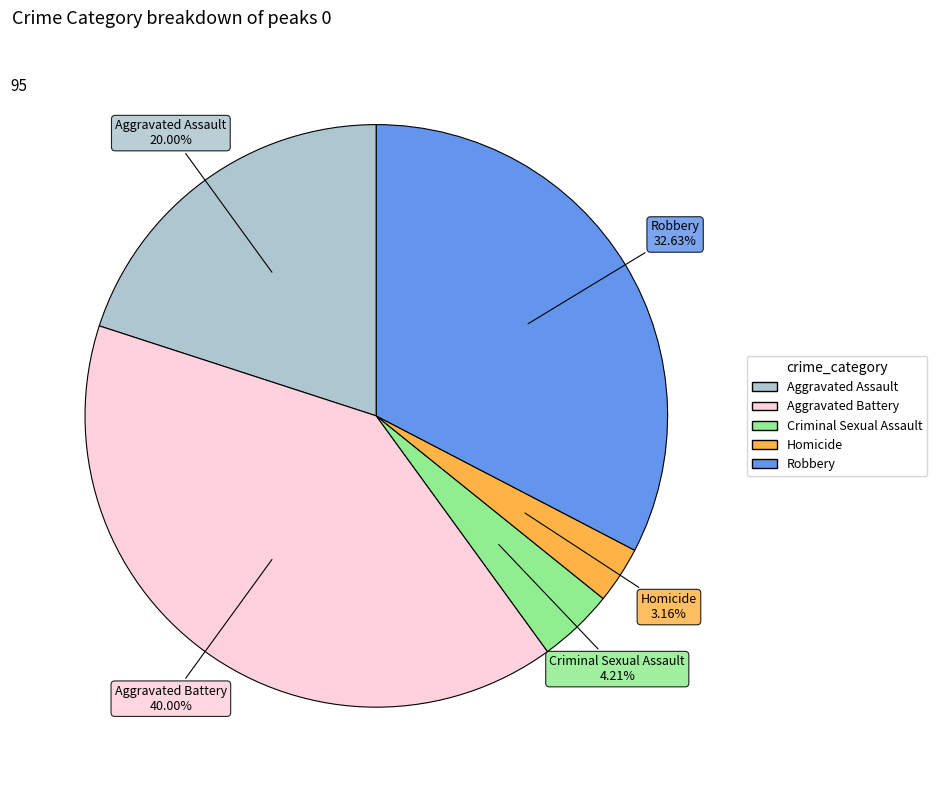

Is there a majority slice in this chart?

No